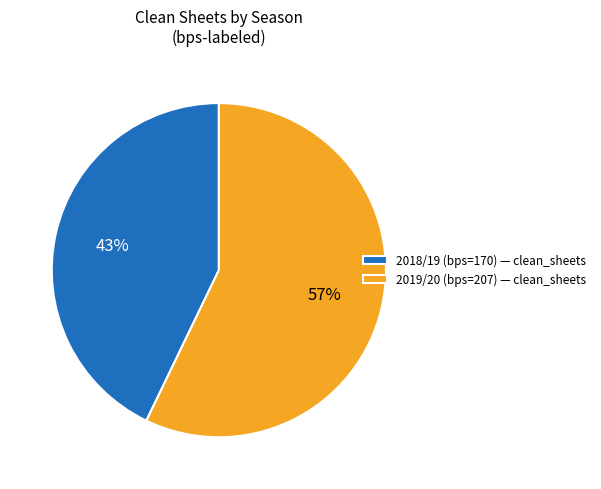

To the nearest percent, what portion does 2019/20 (bps=207) represent?

57%